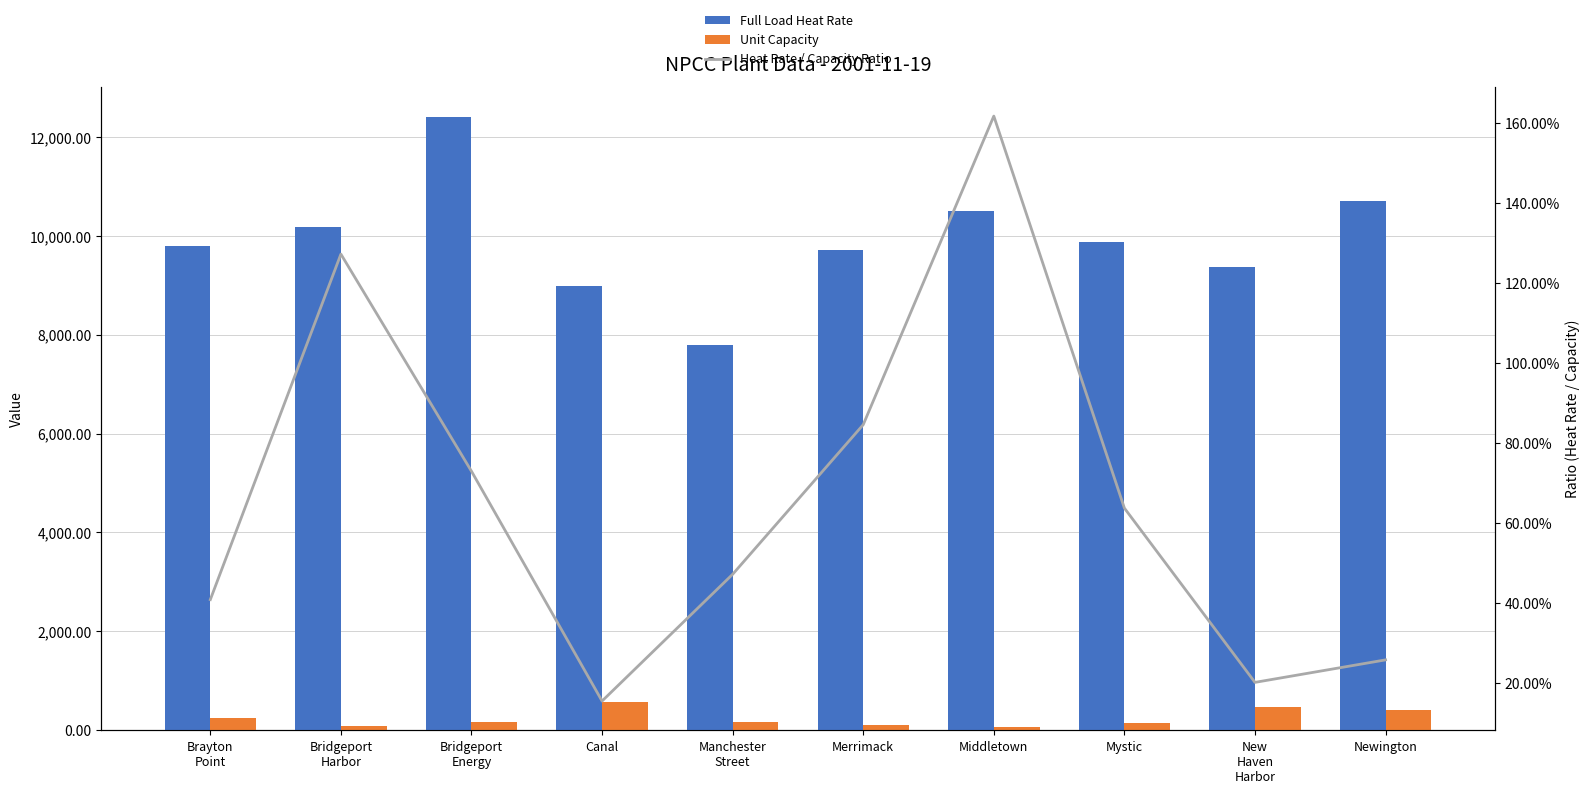

How many groups of bars are there?

10